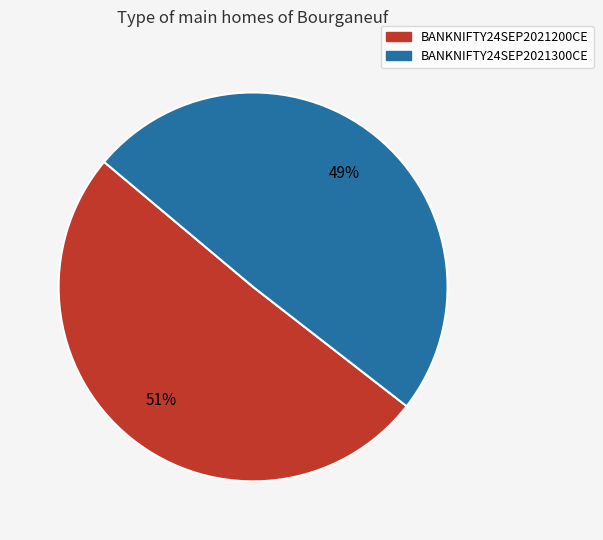

Between BANKNIFTY24SEP2021200CE and BANKNIFTY24SEP2021300CE, which is larger?

BANKNIFTY24SEP2021200CE